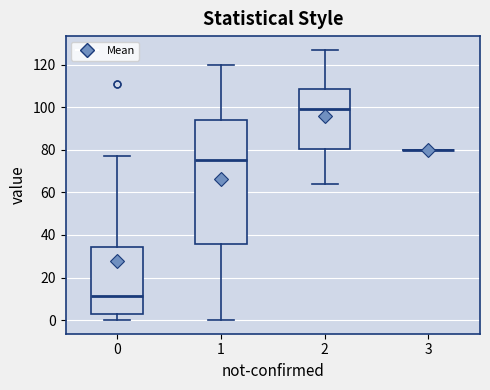

Which box is the tallest, from its lower edge to its upper edge?

1